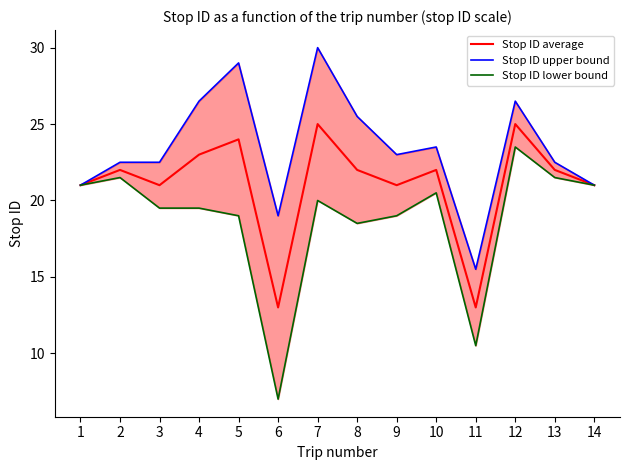

True or false: Stop ID average has more than 2 interior local peaks.

True